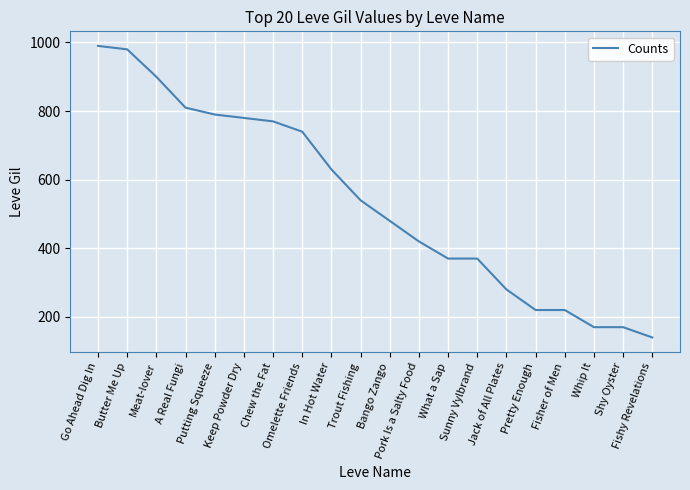

What is the change in value from Meat-lover to Shy Oyster?

-730